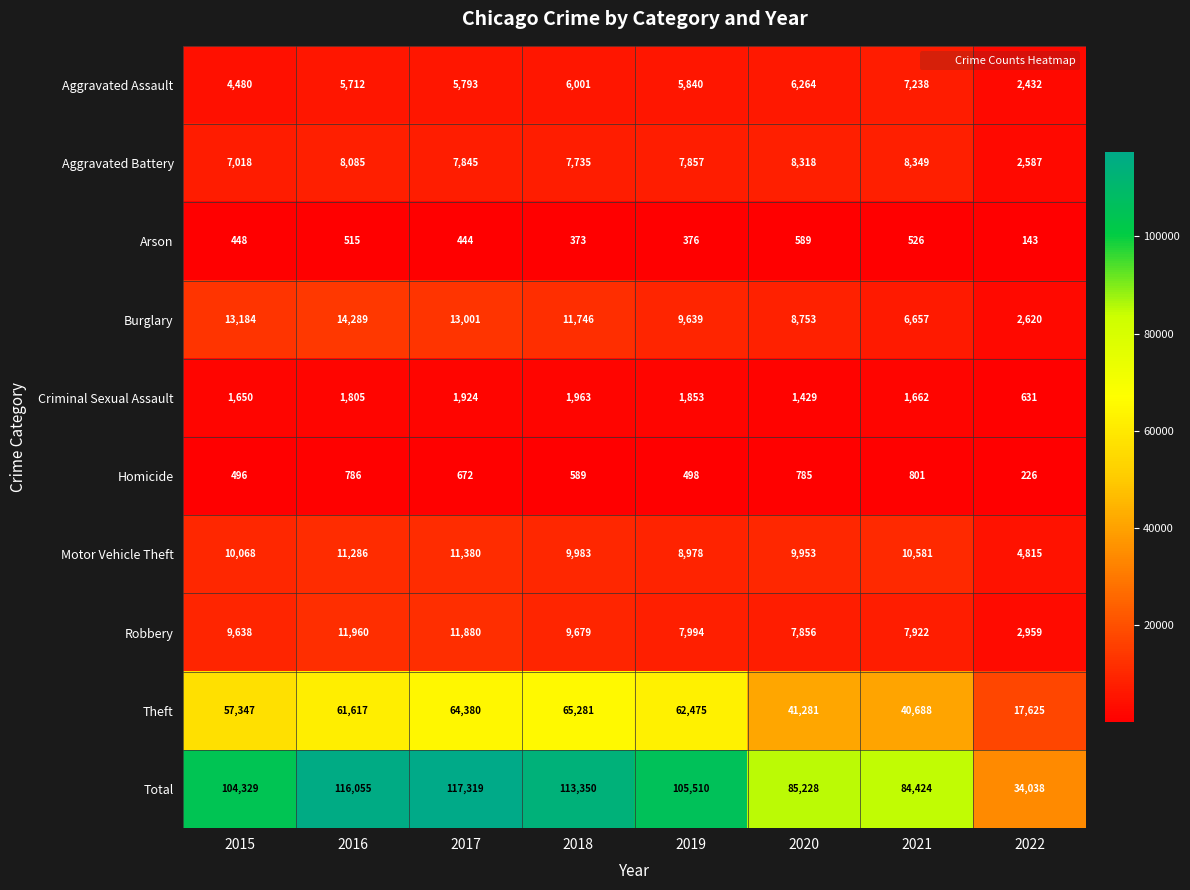

What is the average value of the Aggravated Assault series?

5470